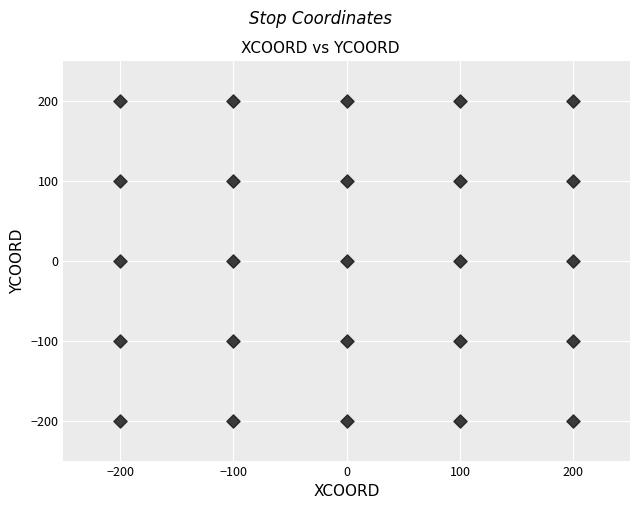

What is the range of Y values (max minus min)?

400